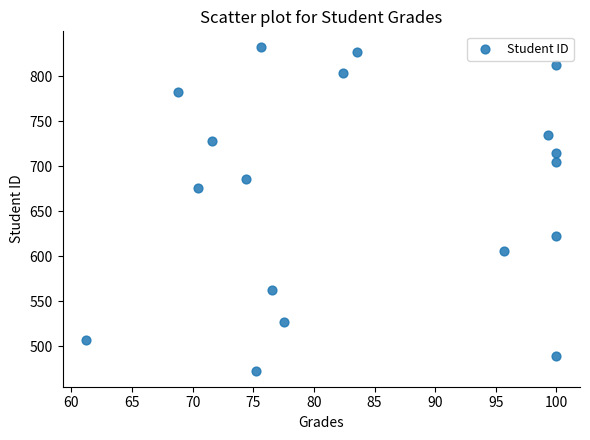

What is the range of Y values (max minus min)?

359